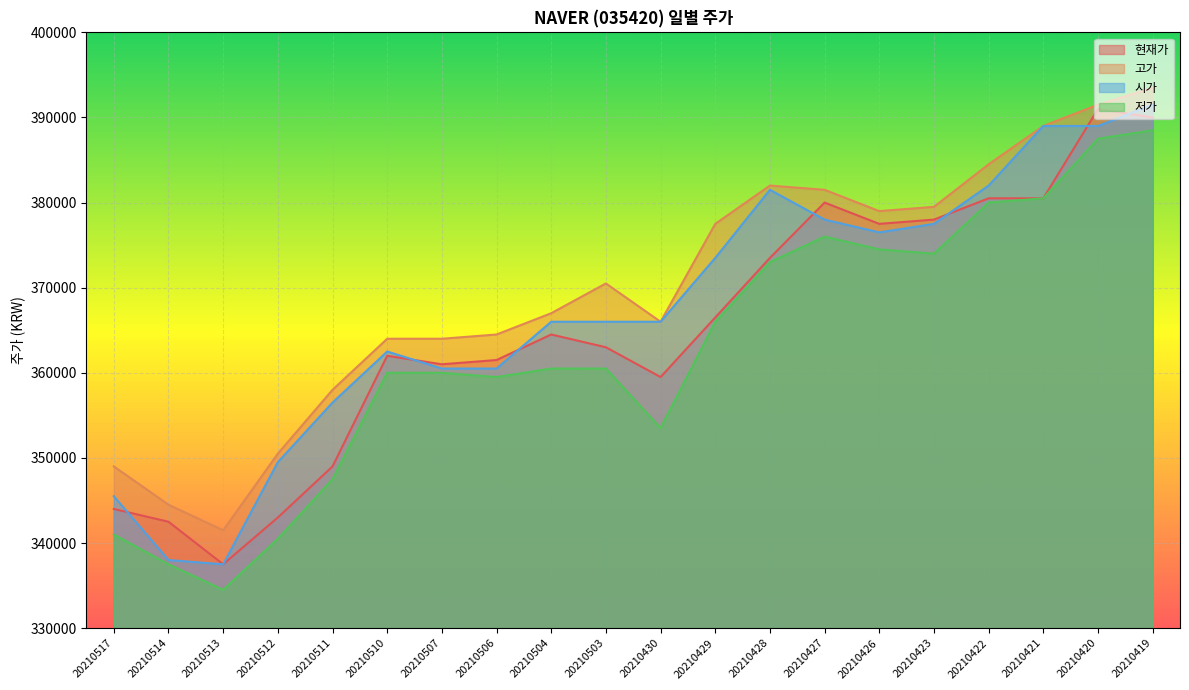

Which series ends up on top after the final intersection of 현재가 and 시가?

시가